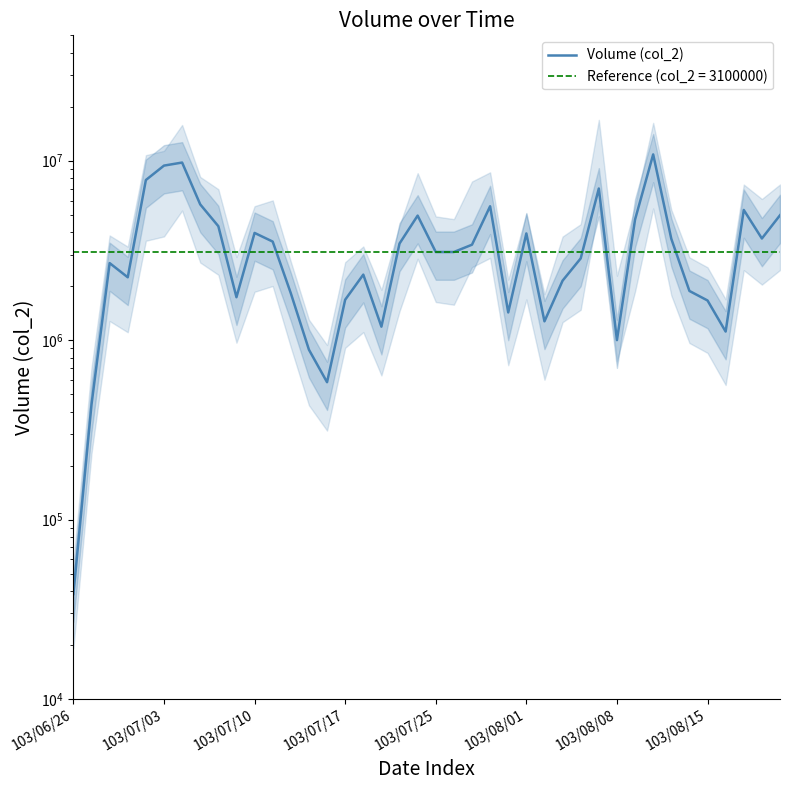

How many points are higher than both their immediate neighbors (excluding endpoints)?

10